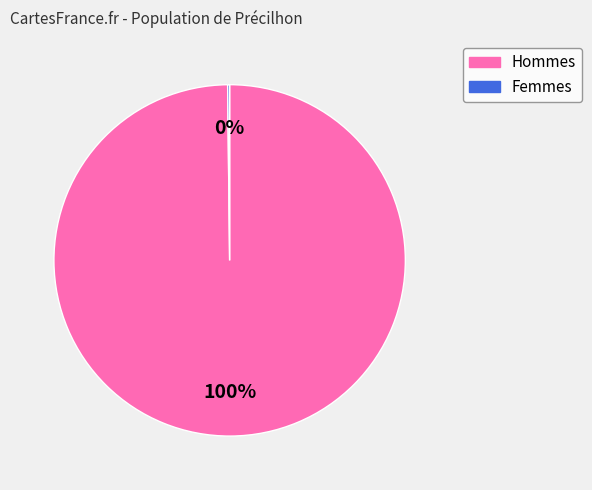

Which slice represents more than half of the pie?

Hommes